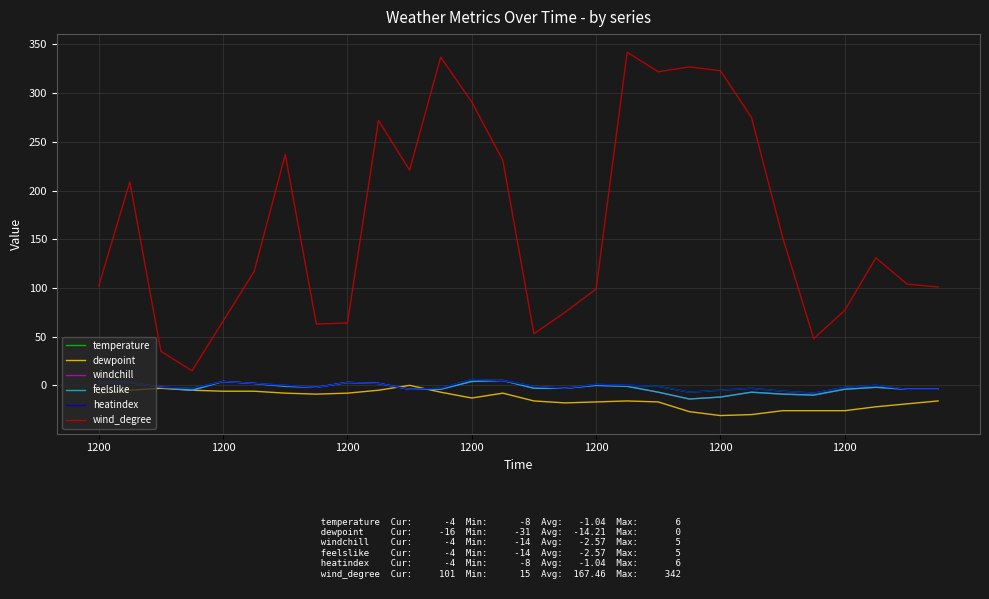

True or false: wind_degree and temperature cross at least once.

False